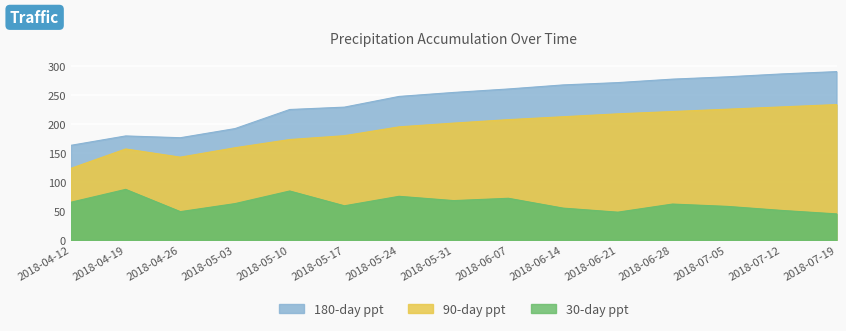

True or false: 90-day ppt and 180-day ppt cross at least once.

False